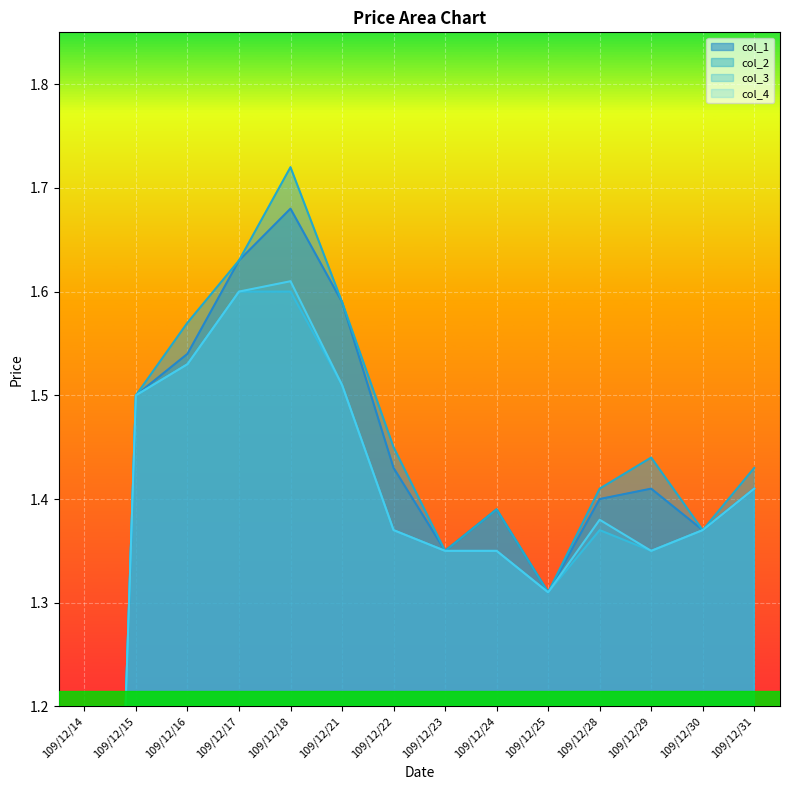

At which category is the sum across all series the highest?

109/12/18